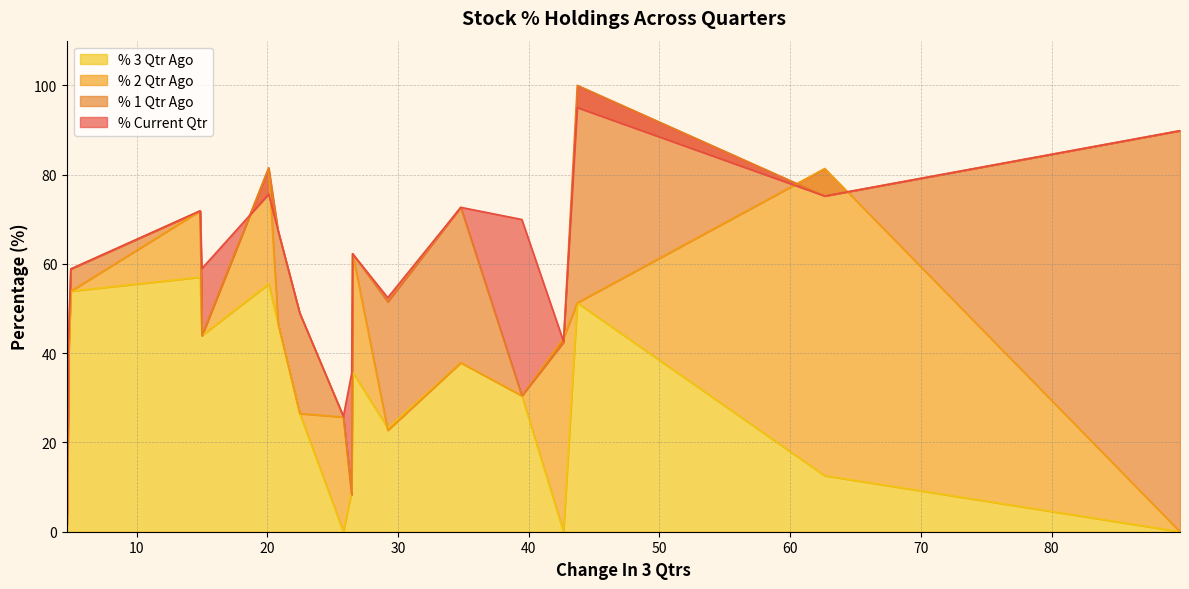

What is the highest value of the % 3 Qtr Ago series?

57.0